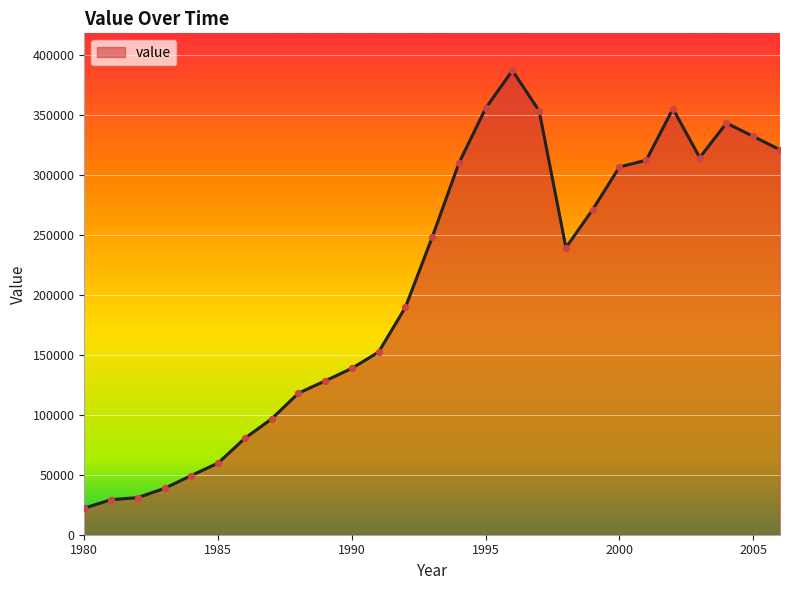

What is the maximum value shown in the chart?

387394